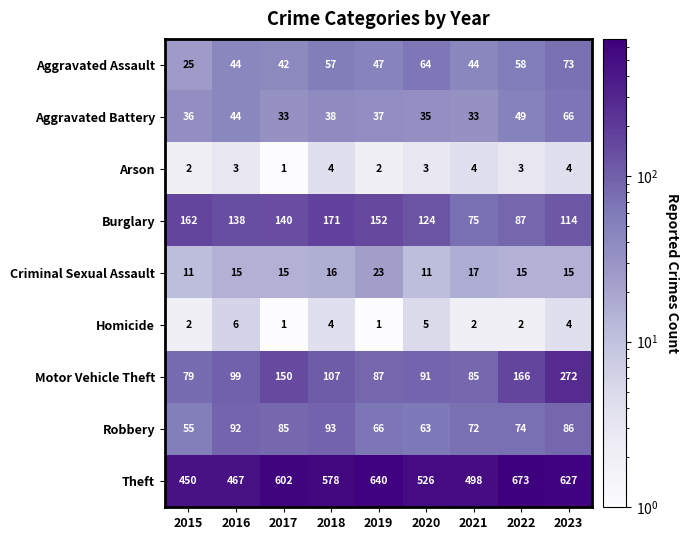

At which label does Burglary reach its minimum?

2021